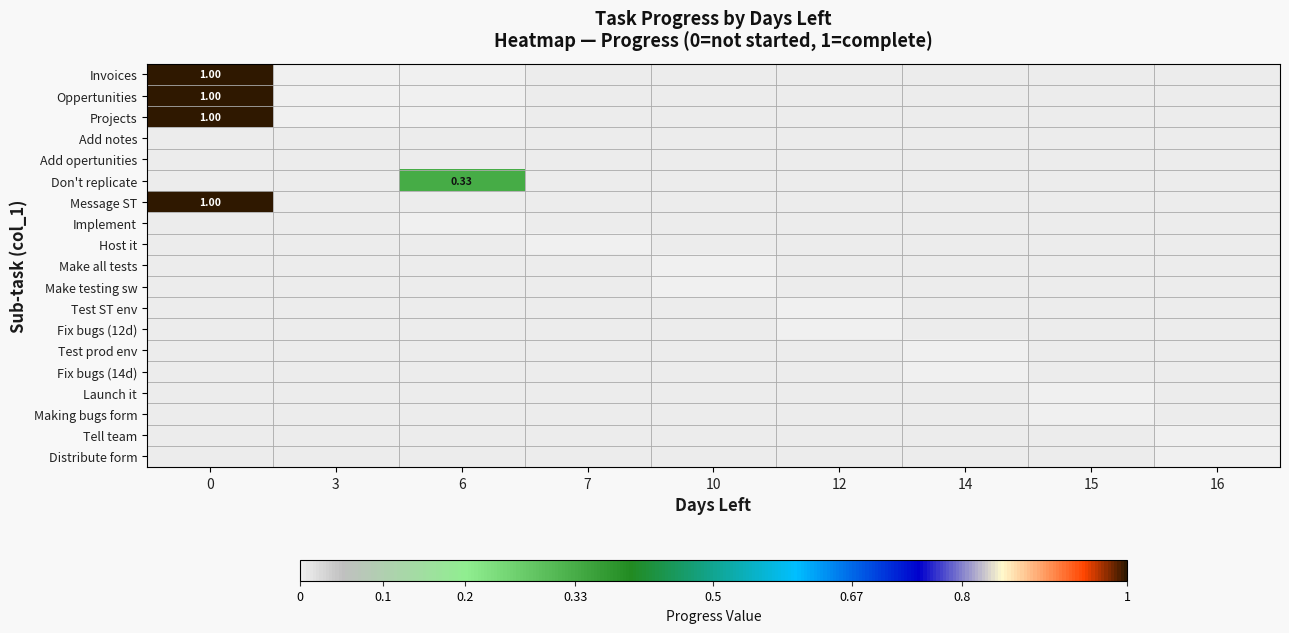

True or false: Invoices has a value of 0.7 at 3.

False